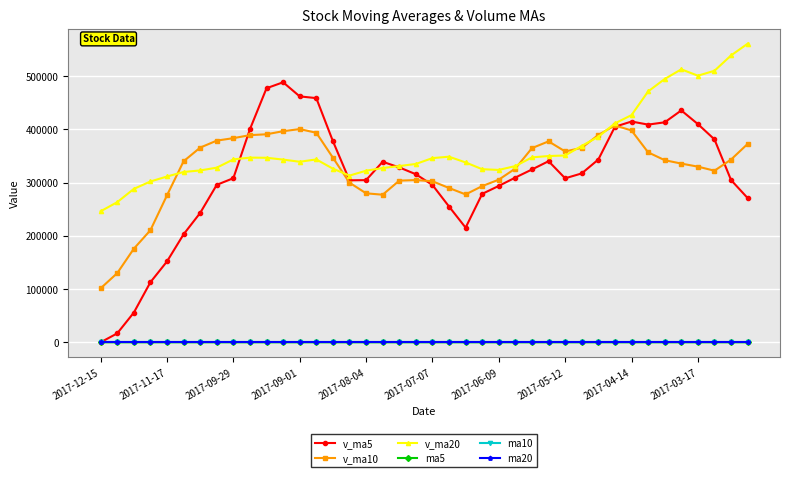

Which series has the largest total across all categories?

v_ma20